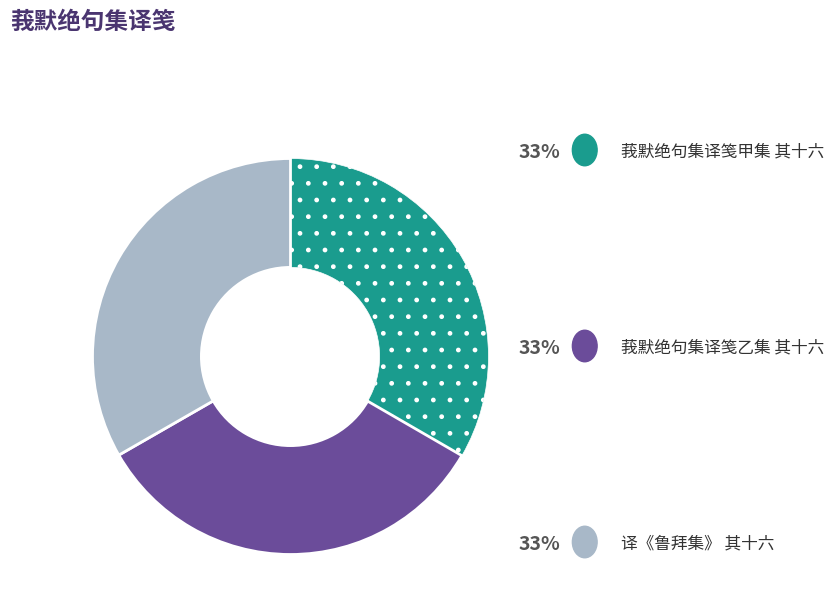

Does any single category account for the majority?

No